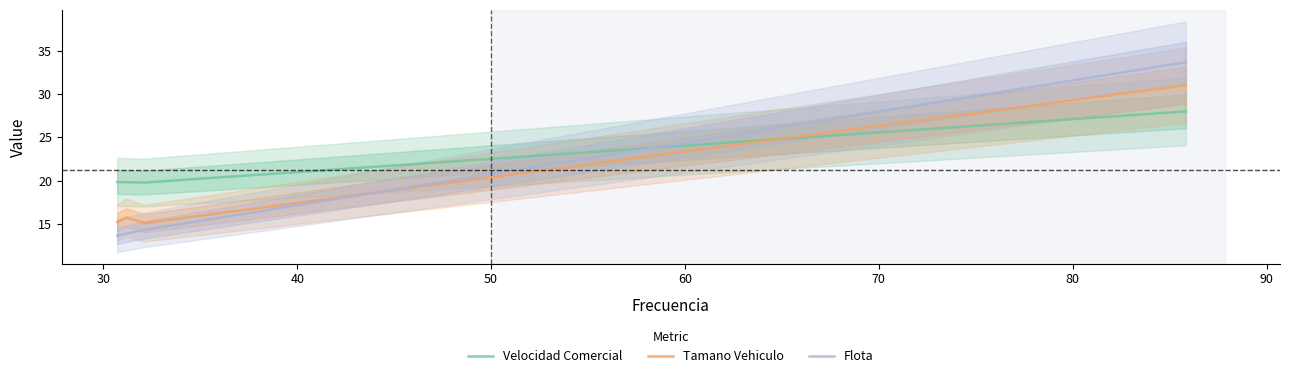

After their last crossing, which series has the higher values: Flota or Tamano Vehiculo?

Flota